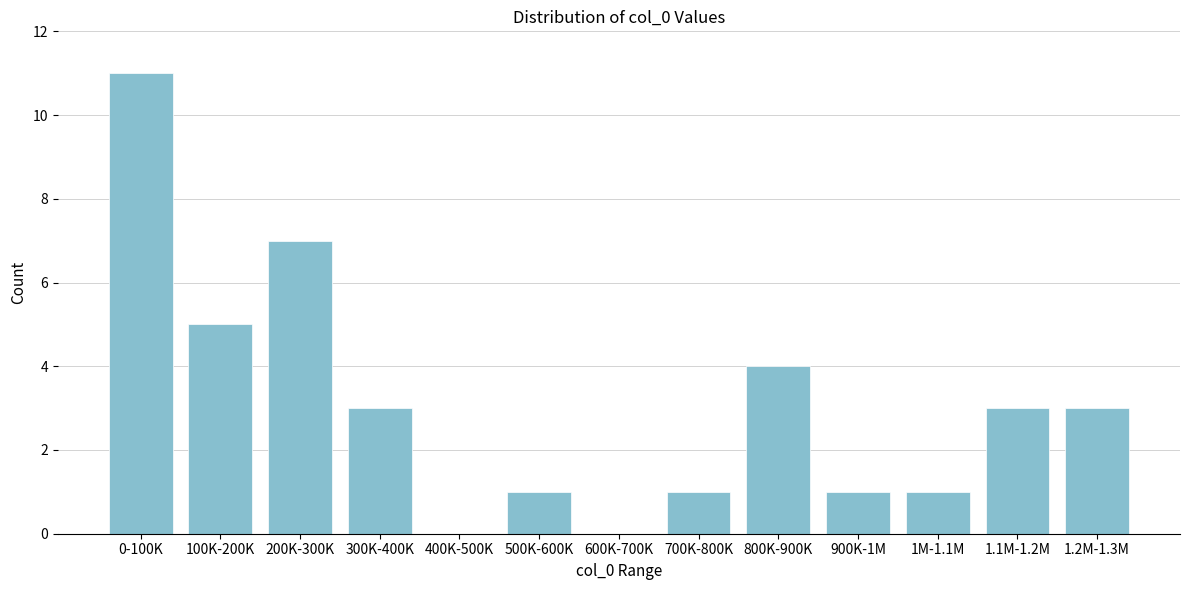

Reading right to left, what are all the values shown in this chart?

1.2M-1.3M=3	1.1M-1.2M=3	1M-1.1M=1	900K-1M=1	800K-900K=4	700K-800K=1	600K-700K=0	500K-600K=1	400K-500K=0	300K-400K=3	200K-300K=7	100K-200K=5	0-100K=11